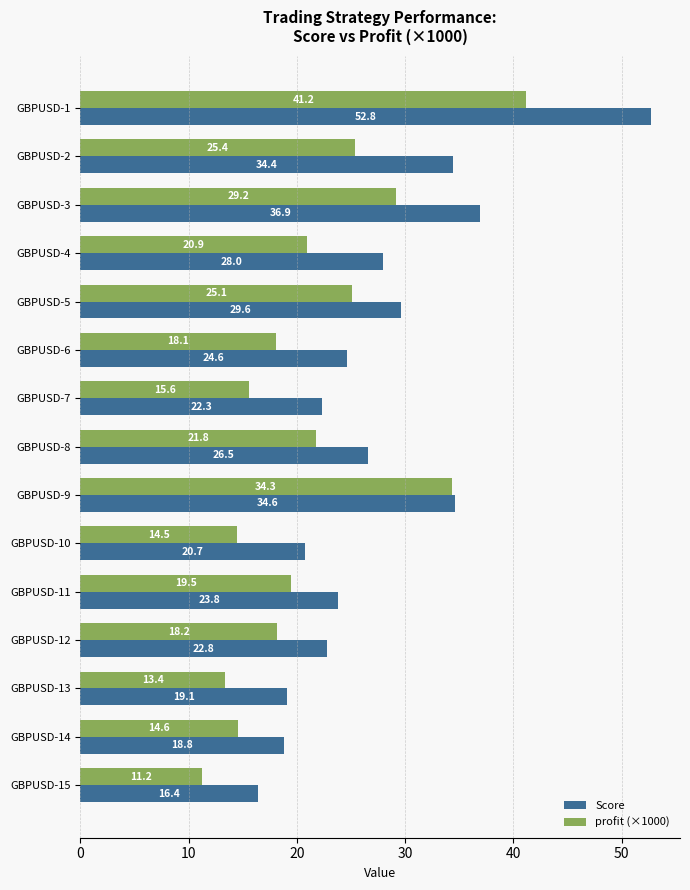

Rank the categories by Score value from lowest to highest.

GBPUSD-15, GBPUSD-14, GBPUSD-13, GBPUSD-10, GBPUSD-7, GBPUSD-12, GBPUSD-11, GBPUSD-6, GBPUSD-8, GBPUSD-4, GBPUSD-5, GBPUSD-2, GBPUSD-9, GBPUSD-3, GBPUSD-1